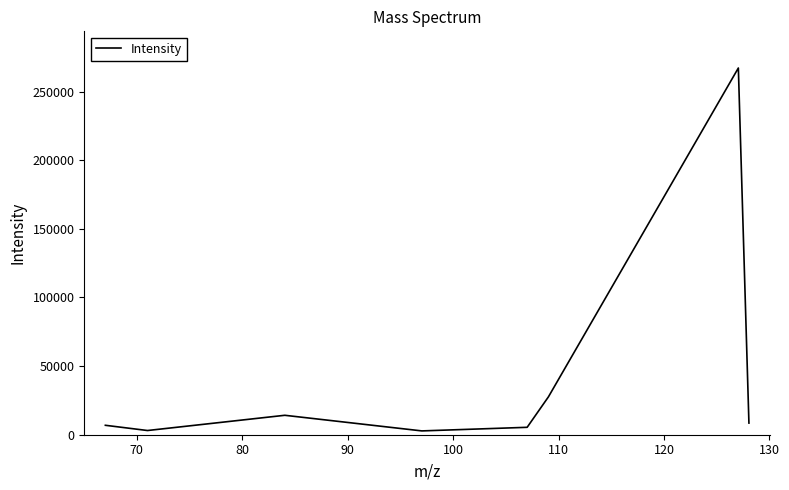

How many categories are shown in the chart?

8